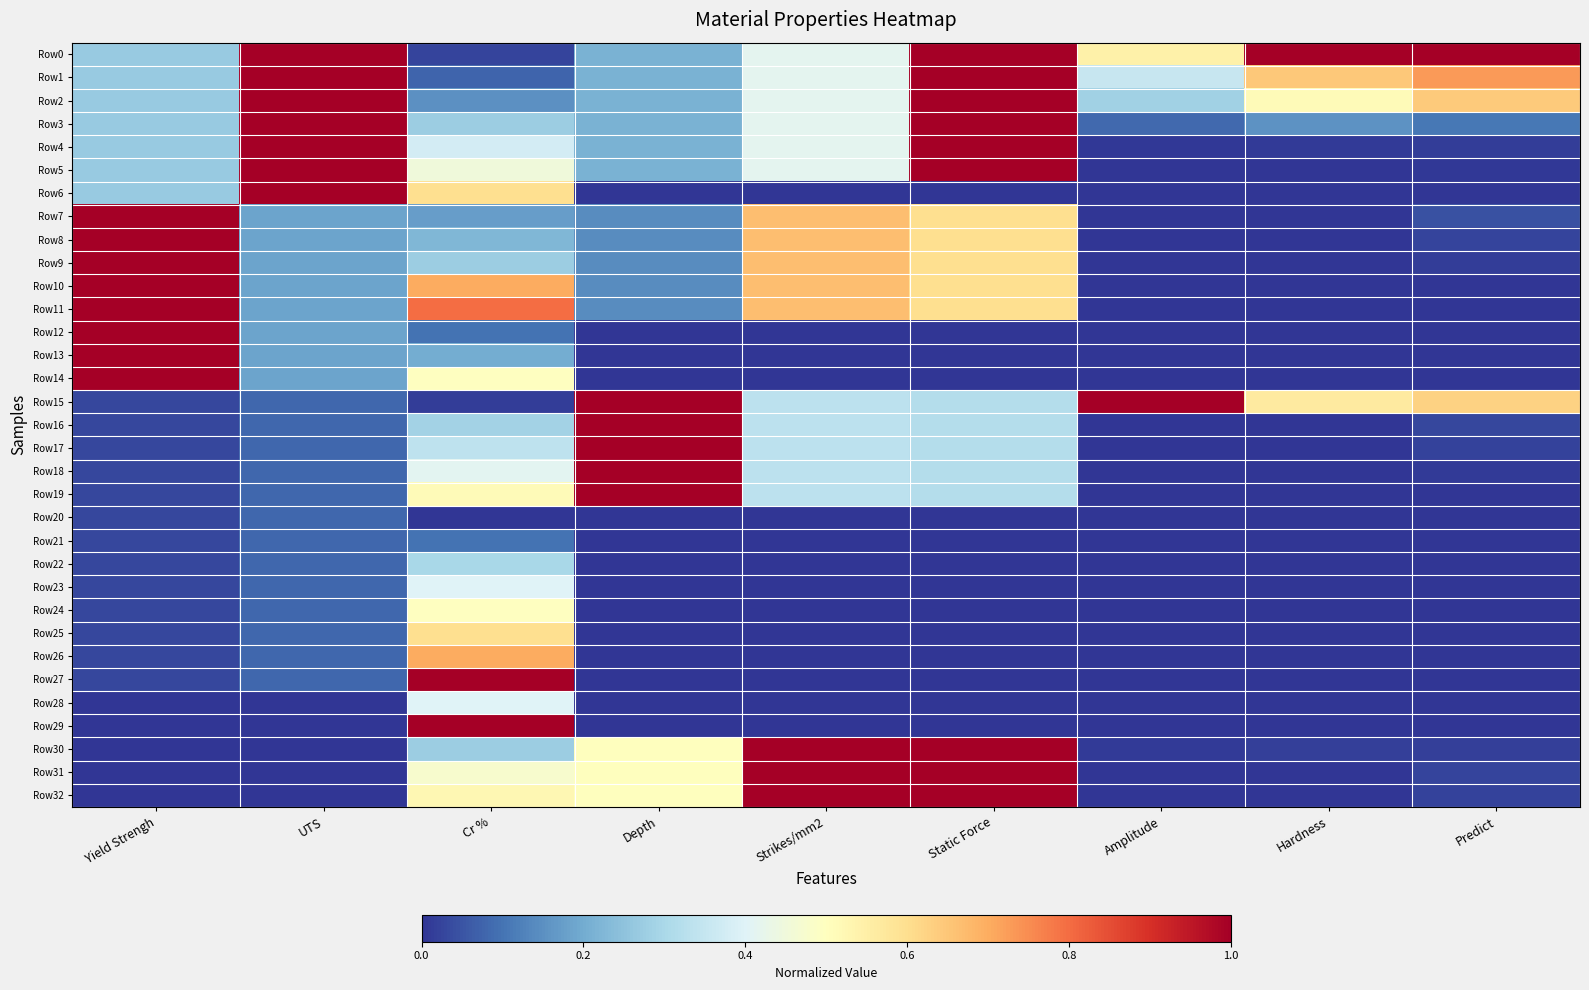

Reading right to left, extract all data points from this chart.

Row0: Predict=1.0	Hardness=1.0	Amplitude=0.5	Static Force=1.0	Strikes/mm2=0.4	Depth=0.2	Cr %=0.0	UTS=1.0	Yield Strengh=0.3
Row1: Predict=0.7	Hardness=0.6	Amplitude=0.4	Static Force=1.0	Strikes/mm2=0.4	Depth=0.2	Cr %=0.1	UTS=1.0	Yield Strengh=0.3
Row2: Predict=0.6	Hardness=0.5	Amplitude=0.3	Static Force=1.0	Strikes/mm2=0.4	Depth=0.2	Cr %=0.1	UTS=1.0	Yield Strengh=0.3
Row3: Predict=0.1	Hardness=0.2	Amplitude=0.1	Static Force=1.0	Strikes/mm2=0.4	Depth=0.2	Cr %=0.3	UTS=1.0	Yield Strengh=0.3
Row4: Predict=0.0	Hardness=0.0	Amplitude=0.0	Static Force=1.0	Strikes/mm2=0.4	Depth=0.2	Cr %=0.4	UTS=1.0	Yield Strengh=0.3
Row5: Predict=0.0	Hardness=0.0	Amplitude=0.0	Static Force=1.0	Strikes/mm2=0.4	Depth=0.2	Cr %=0.4	UTS=1.0	Yield Strengh=0.3
Row6: Predict=0.0	Hardness=0.0	Amplitude=0.0	Static Force=0.0	Strikes/mm2=0.0	Depth=0.0	Cr %=0.6	UTS=1.0	Yield Strengh=0.3
Row7: Predict=0.0	Hardness=0.0	Amplitude=0.0	Static Force=0.6	Strikes/mm2=0.7	Depth=0.1	Cr %=0.2	UTS=0.2	Yield Strengh=1.0
Row8: Predict=0.0	Hardness=0.0	Amplitude=0.0	Static Force=0.6	Strikes/mm2=0.7	Depth=0.1	Cr %=0.2	UTS=0.2	Yield Strengh=1.0
Row9: Predict=0.0	Hardness=0.0	Amplitude=0.0	Static Force=0.6	Strikes/mm2=0.7	Depth=0.1	Cr %=0.3	UTS=0.2	Yield Strengh=1.0
Row10: Predict=0.0	Hardness=0.0	Amplitude=0.0	Static Force=0.6	Strikes/mm2=0.7	Depth=0.1	Cr %=0.7	UTS=0.2	Yield Strengh=1.0
Row11: Predict=0.0	Hardness=0.0	Amplitude=0.0	Static Force=0.6	Strikes/mm2=0.7	Depth=0.1	Cr %=0.8	UTS=0.2	Yield Strengh=1.0
Row12: Predict=0.0	Hardness=0.0	Amplitude=0.0	Static Force=0.0	Strikes/mm2=0.0	Depth=0.0	Cr %=0.1	UTS=0.2	Yield Strengh=1.0
Row13: Predict=0.0	Hardness=0.0	Amplitude=0.0	Static Force=0.0	Strikes/mm2=0.0	Depth=0.0	Cr %=0.2	UTS=0.2	Yield Strengh=1.0
Row14: Predict=0.0	Hardness=0.0	Amplitude=0.0	Static Force=0.0	Strikes/mm2=0.0	Depth=0.0	Cr %=0.5	UTS=0.2	Yield Strengh=1.0
Row15: Predict=0.6	Hardness=0.6	Amplitude=1.0	Static Force=0.3	Strikes/mm2=0.3	Depth=1.0	Cr %=0.0	UTS=0.1	Yield Strengh=0.0
Row16: Predict=0.0	Hardness=0.0	Amplitude=0.0	Static Force=0.3	Strikes/mm2=0.3	Depth=1.0	Cr %=0.3	UTS=0.1	Yield Strengh=0.0
Row17: Predict=0.0	Hardness=0.0	Amplitude=0.0	Static Force=0.3	Strikes/mm2=0.3	Depth=1.0	Cr %=0.3	UTS=0.1	Yield Strengh=0.0
Row18: Predict=0.0	Hardness=0.0	Amplitude=0.0	Static Force=0.3	Strikes/mm2=0.3	Depth=1.0	Cr %=0.4	UTS=0.1	Yield Strengh=0.0
Row19: Predict=0.0	Hardness=0.0	Amplitude=0.0	Static Force=0.3	Strikes/mm2=0.3	Depth=1.0	Cr %=0.5	UTS=0.1	Yield Strengh=0.0
Row20: Predict=0.0	Hardness=0.0	Amplitude=0.0	Static Force=0.0	Strikes/mm2=0.0	Depth=0.0	Cr %=0.0	UTS=0.1	Yield Strengh=0.0
Row21: Predict=0.0	Hardness=0.0	Amplitude=0.0	Static Force=0.0	Strikes/mm2=0.0	Depth=0.0	Cr %=0.1	UTS=0.1	Yield Strengh=0.0
Row22: Predict=0.0	Hardness=0.0	Amplitude=0.0	Static Force=0.0	Strikes/mm2=0.0	Depth=0.0	Cr %=0.3	UTS=0.1	Yield Strengh=0.0
Row23: Predict=0.0	Hardness=0.0	Amplitude=0.0	Static Force=0.0	Strikes/mm2=0.0	Depth=0.0	Cr %=0.4	UTS=0.1	Yield Strengh=0.0
Row24: Predict=0.0	Hardness=0.0	Amplitude=0.0	Static Force=0.0	Strikes/mm2=0.0	Depth=0.0	Cr %=0.5	UTS=0.1	Yield Strengh=0.0
Row25: Predict=0.0	Hardness=0.0	Amplitude=0.0	Static Force=0.0	Strikes/mm2=0.0	Depth=0.0	Cr %=0.6	UTS=0.1	Yield Strengh=0.0
Row26: Predict=0.0	Hardness=0.0	Amplitude=0.0	Static Force=0.0	Strikes/mm2=0.0	Depth=0.0	Cr %=0.7	UTS=0.1	Yield Strengh=0.0
Row27: Predict=0.0	Hardness=0.0	Amplitude=0.0	Static Force=0.0	Strikes/mm2=0.0	Depth=0.0	Cr %=1.0	UTS=0.1	Yield Strengh=0.0
Row28: Predict=0.0	Hardness=0.0	Amplitude=0.0	Static Force=0.0	Strikes/mm2=0.0	Depth=0.0	Cr %=0.4	UTS=0.0	Yield Strengh=0.0
Row29: Predict=0.0	Hardness=0.0	Amplitude=0.0	Static Force=0.0	Strikes/mm2=0.0	Depth=0.0	Cr %=1.0	UTS=0.0	Yield Strengh=0.0
Row30: Predict=0.0	Hardness=0.0	Amplitude=0.0	Static Force=1.0	Strikes/mm2=1.0	Depth=0.5	Cr %=0.3	UTS=0.0	Yield Strengh=0.0
Row31: Predict=0.0	Hardness=0.0	Amplitude=0.0	Static Force=1.0	Strikes/mm2=1.0	Depth=0.5	Cr %=0.5	UTS=0.0	Yield Strengh=0.0
Row32: Predict=0.0	Hardness=0.0	Amplitude=0.0	Static Force=1.0	Strikes/mm2=1.0	Depth=0.5	Cr %=0.5	UTS=0.0	Yield Strengh=0.0